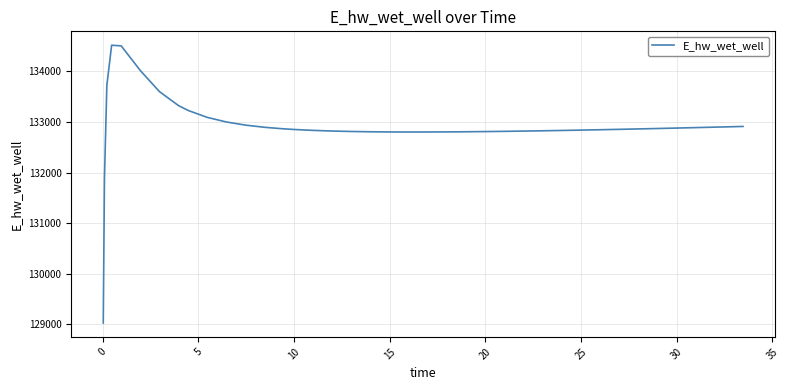

What is the minimum value shown in the chart?

129028.0